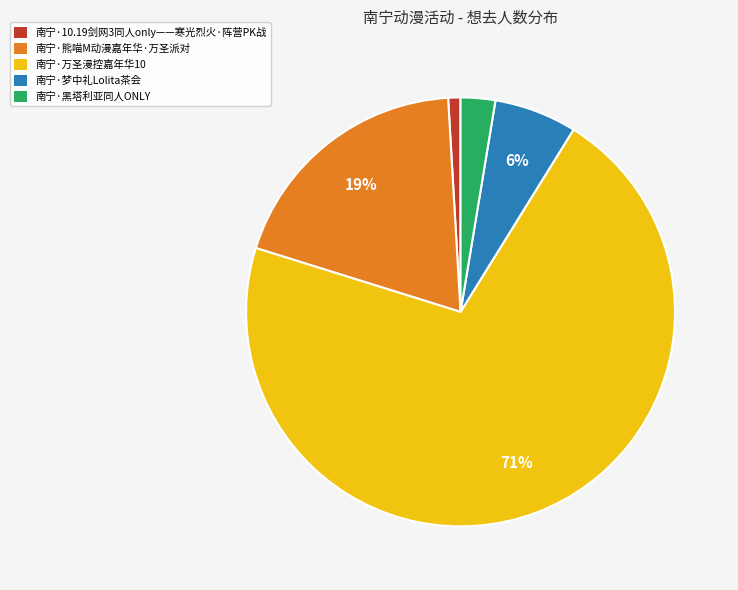

Approximately how many times larger is the value at 南宁·梦中礼Lolita茶会 compared to 南宁·万圣漫控嘉年华10?

0.1